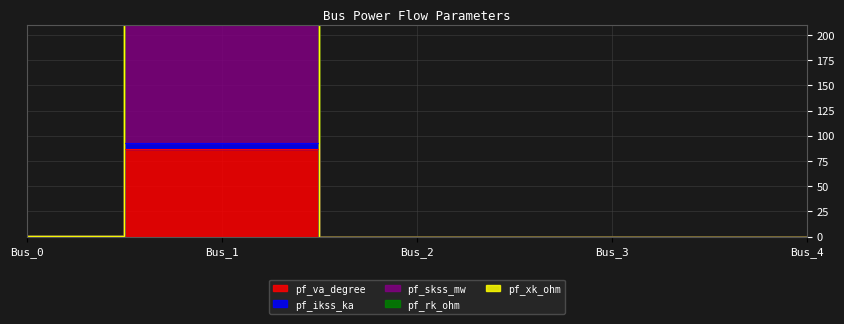

True or false: pf_ikss_ka and pf_va_degree intersect in this chart.

False